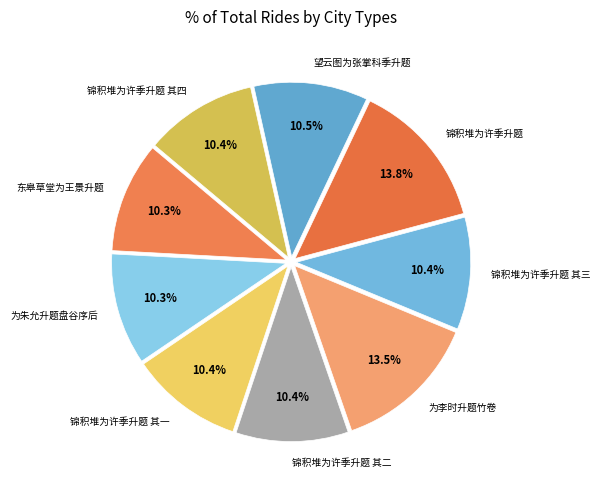

Is there any slice that represents more than half of the pie?

No